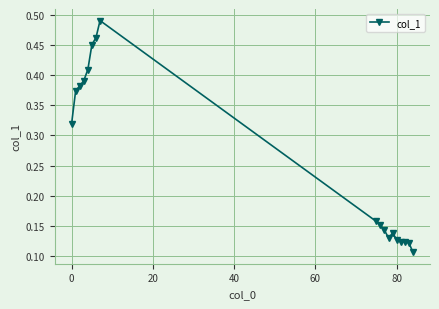

True or false: the data has more than 0 interior local peaks.

True